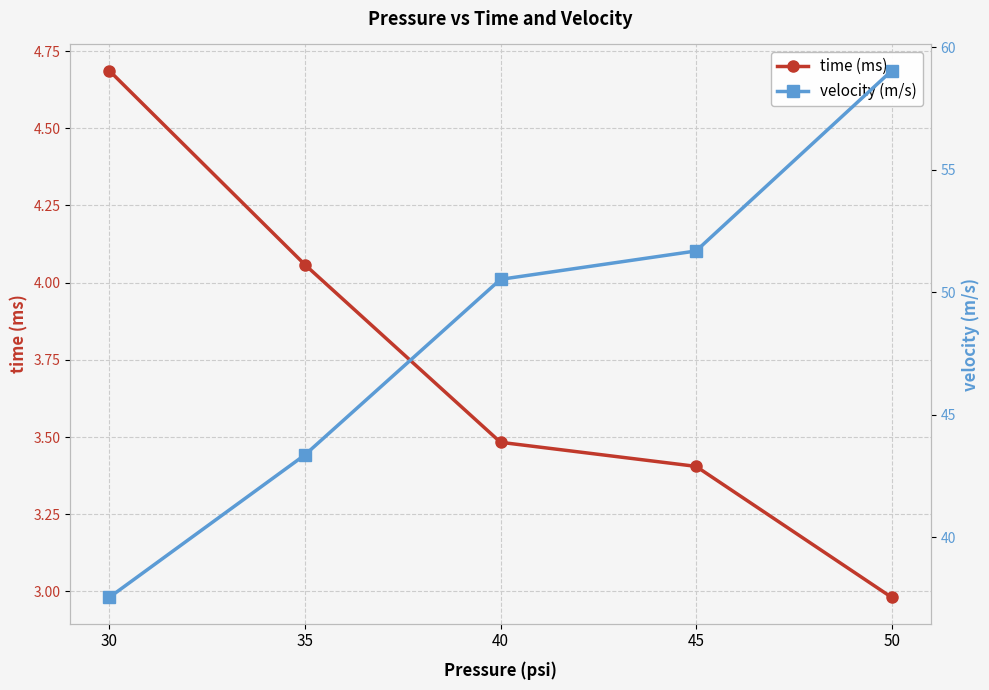

How many lines are shown in the chart?

2